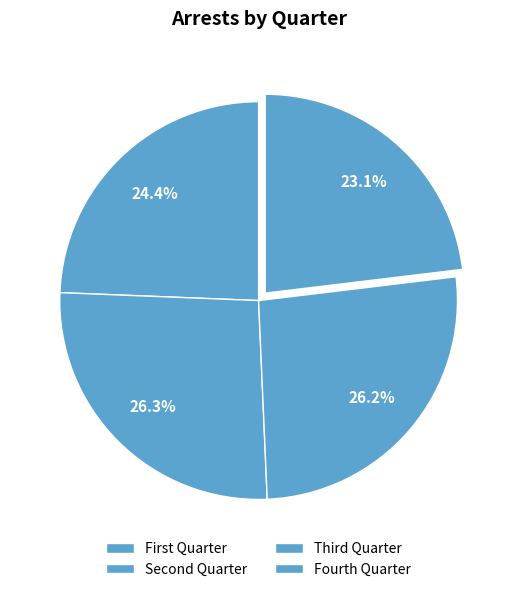

How many slices are in this pie chart?

4